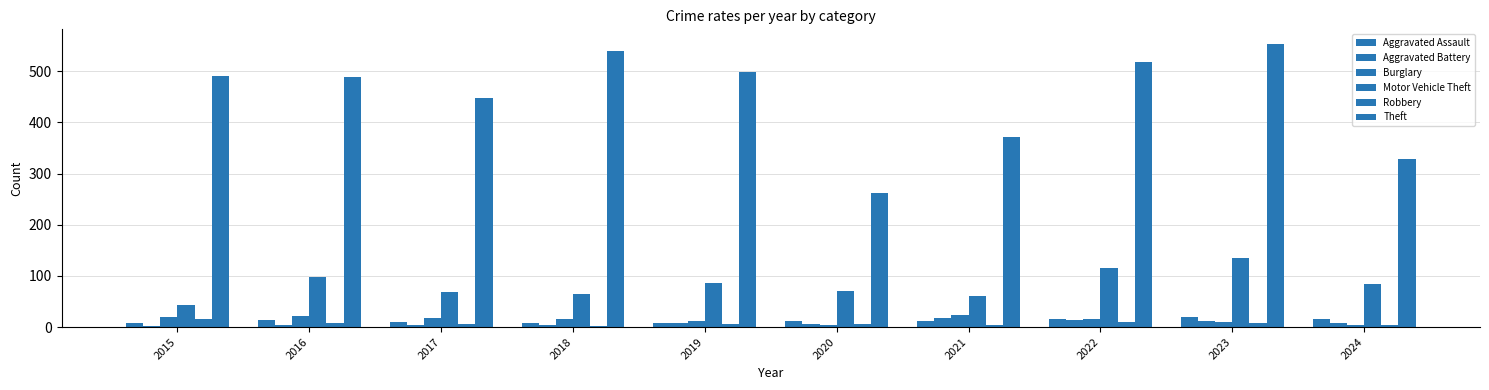

At 2019, list the series in order from largest to smallest.

Theft, Motor Vehicle Theft, Burglary, Aggravated Battery, Aggravated Assault, Robbery